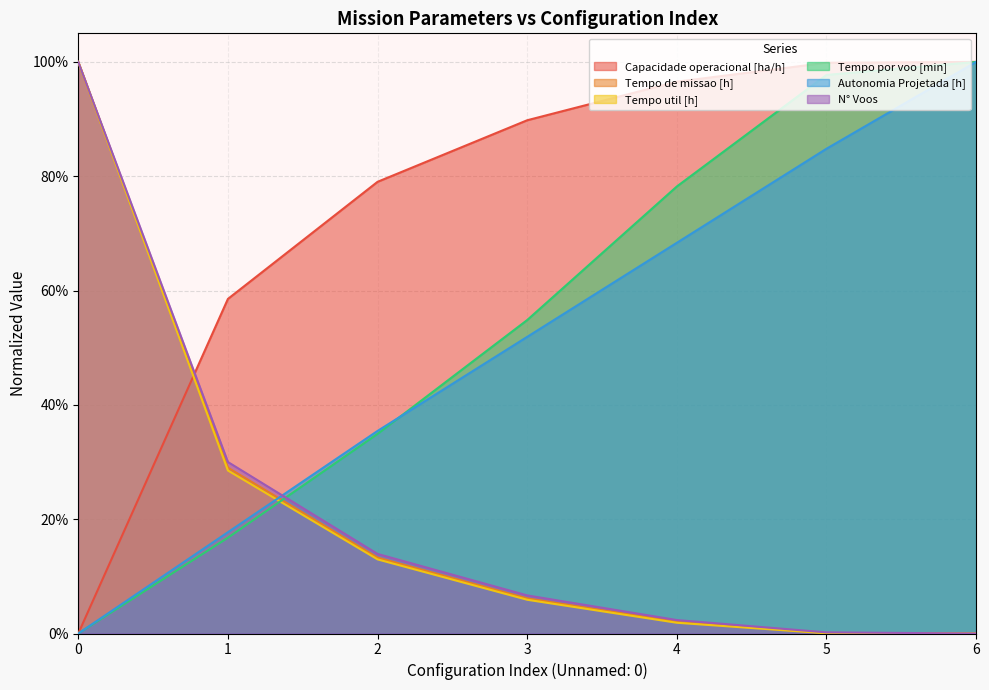

True or false: N° Voos and Tempo util [h] intersect in this chart.

False